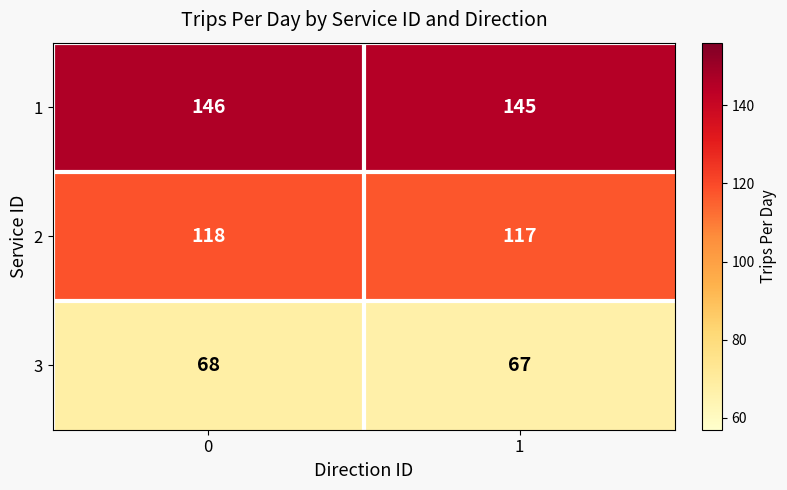

What is the sum of the 1 values at 0 and 1?

291